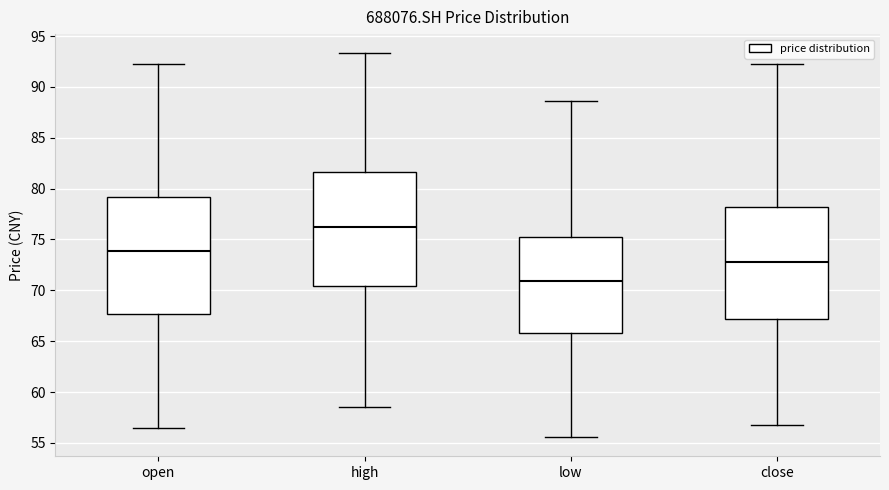

Reading left to right, read every box against the y-axis: the position of its median line, the range the box covers, and the ends of its whiskers. The values are not printed on the chart, so give them approximately, as read against the axis.

open: median 74.0, box 67.5 to 79.0, whiskers 56.5 to 92.0
high: median 76.0, box 70.5 to 81.5, whiskers 58.5 to 93.5
low: median 71.0, box 66.0 to 75.0, whiskers 55.5 to 88.5
close: median 73.0, box 67.0 to 78.0, whiskers 56.5 to 92.0